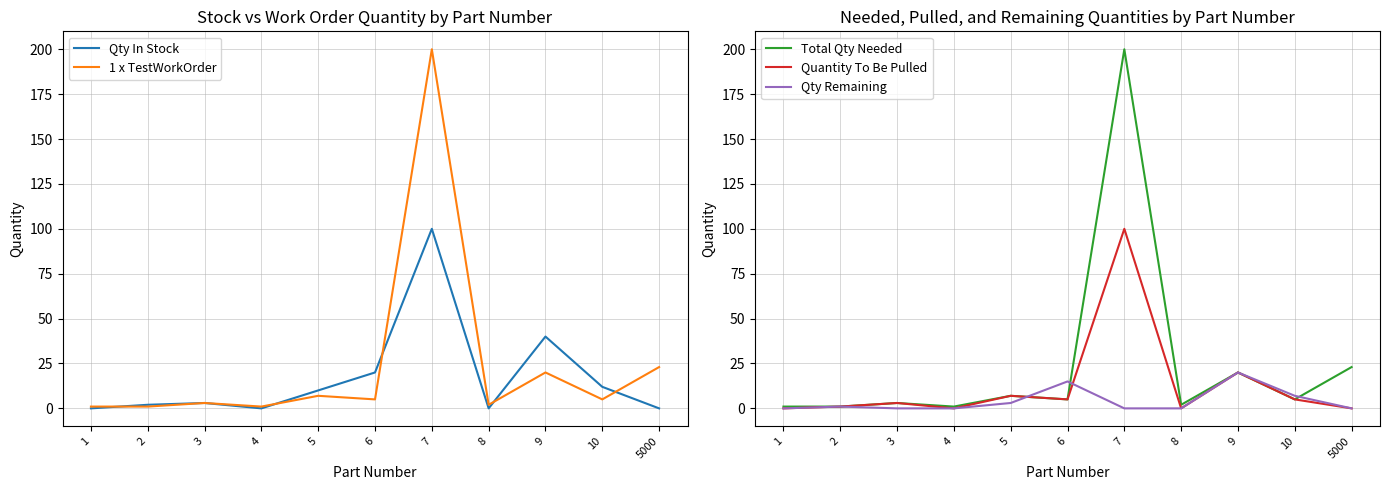

What is the total value across all series at 9?

120